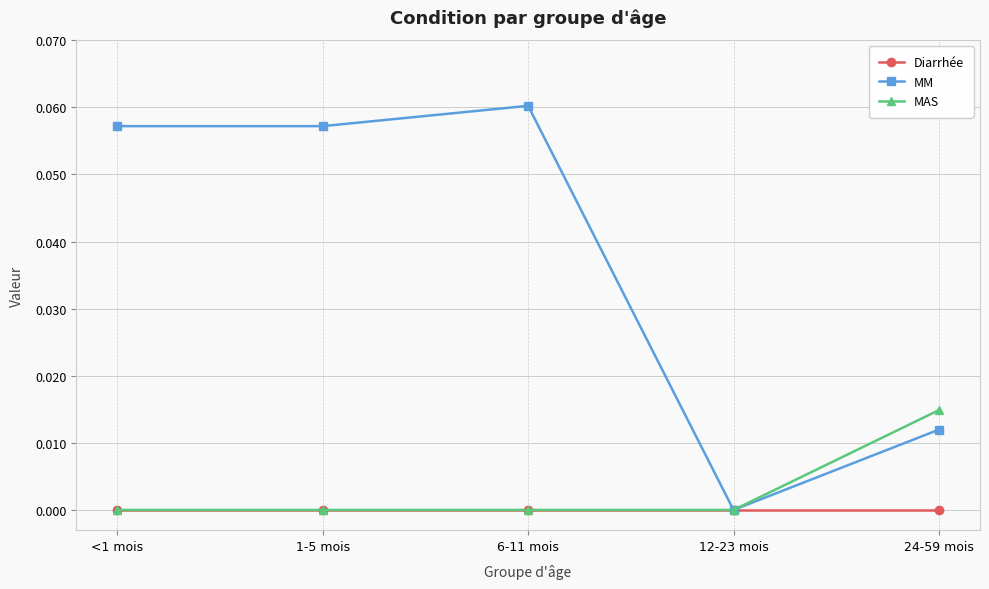

Which series has the widest spread of values?

MM